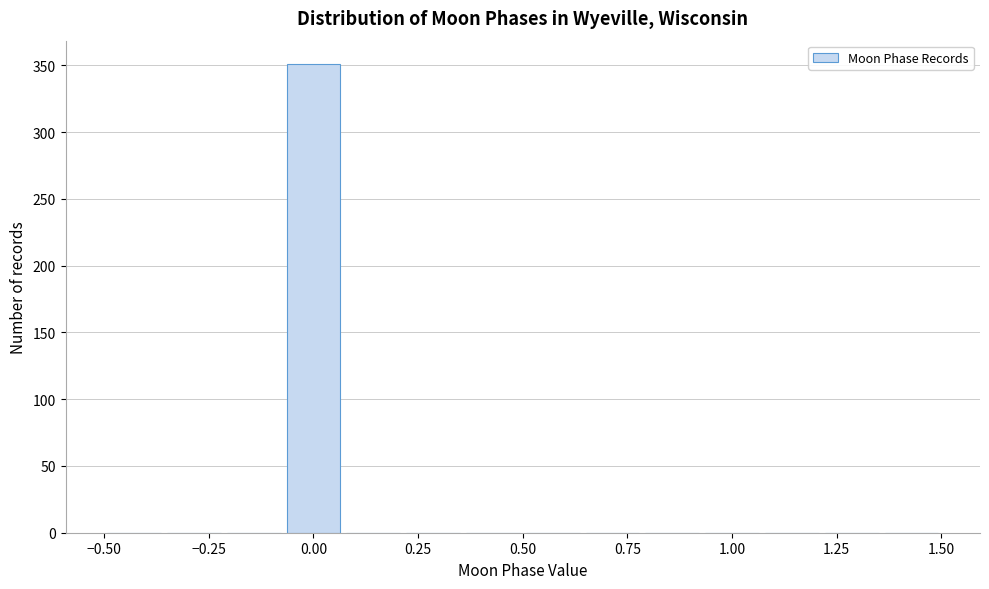

Around what value on the x-axis is the tallest bar? Give the approximate position of its centre, as read against the axis.

0.00